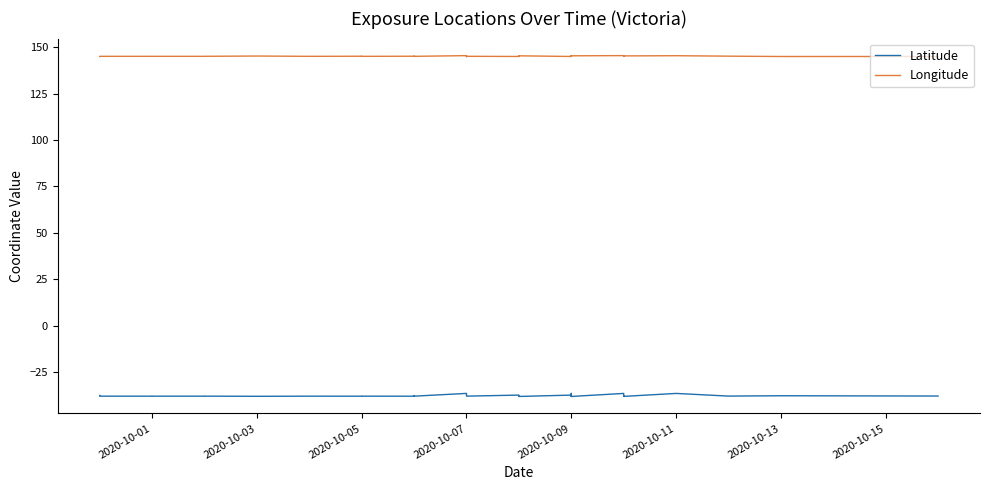

Reading left to right, transcribe all the data shown in this chart.

Latitude: -37.5	-37.9	-37.9	-37.9	-37.9	-37.8	-37.9	-37.9	-37.9	-37.9	-37.9	-37.9	-37.7	-37.8	-37.9	-37.9	-36.4	-37.7	-37.8	-37.8	-37.3	-37.9	-38.0	-38.0	-37.3	-36.4	-37.9	-37.8	-37.8	-38.0	-36.4	-37.8	-37.8	-37.8	-38.0	-38.0	-36.4	-37.8	-37.6	-37.8
Longitude: 144.9	145.0	145.0	145.0	145.0	145.0	145.2	145.0	145.1	145.0	145.0	145.1	145.0	145.0	145.0	145.0	145.4	144.8	145.0	145.0	145.0	145.0	145.3	145.3	145.0	145.4	145.2	145.1	145.0	145.3	145.4	145.0	145.1	145.1	145.3	145.3	145.4	145.1	144.9	144.9